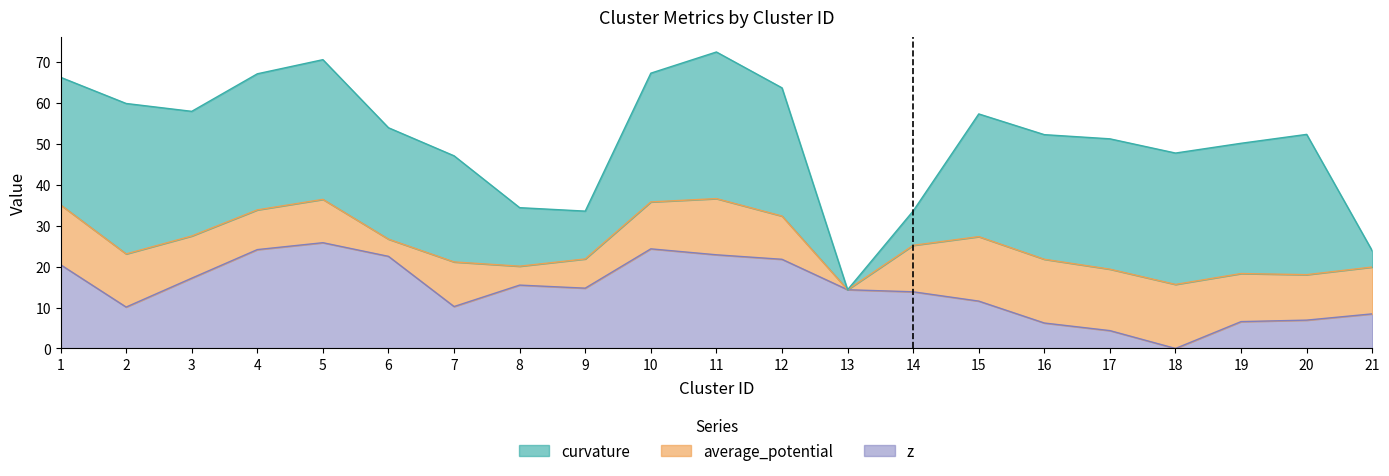

Does the chart have visible grid lines?

No